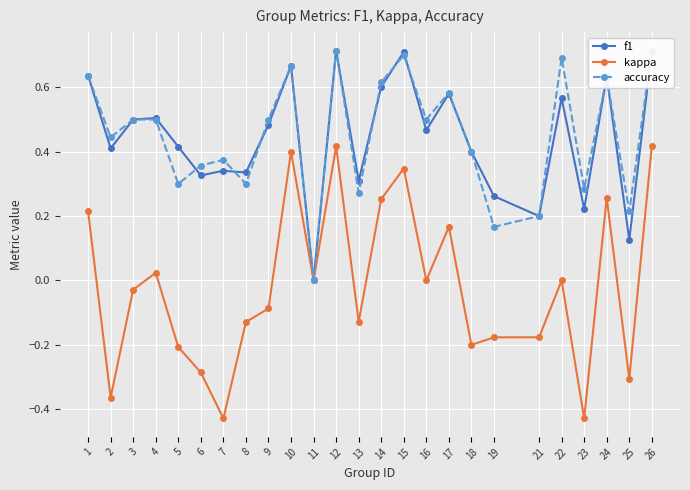

Where is the first local maximum for accuracy?

7